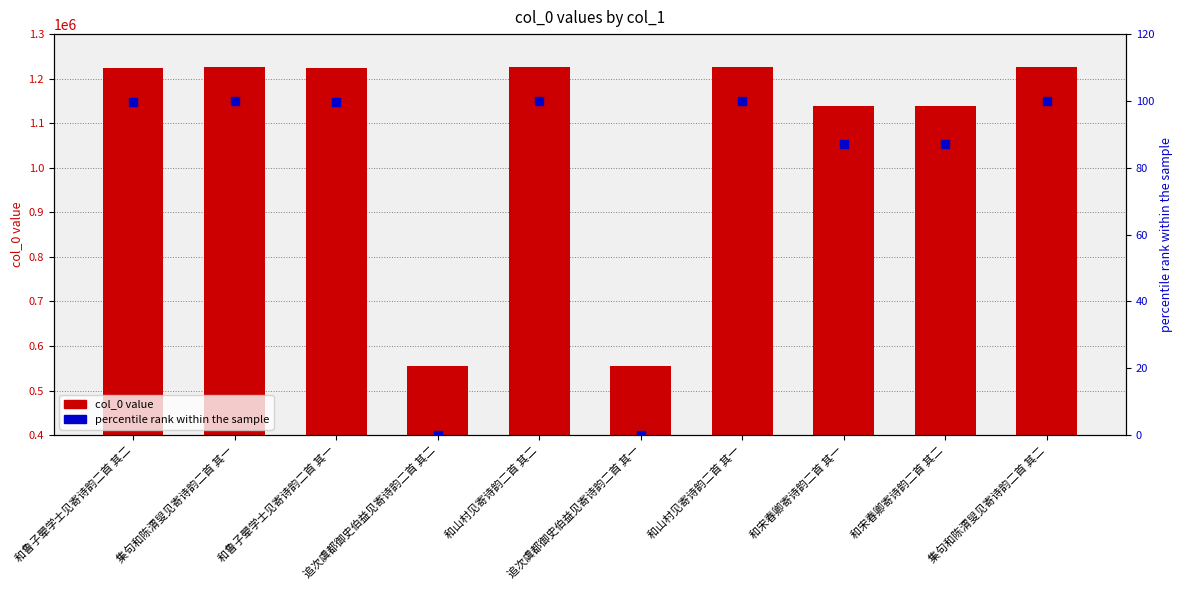

At which category is the sum across all series the highest?

集句和陈渭叟见寄诗韵二首 其二